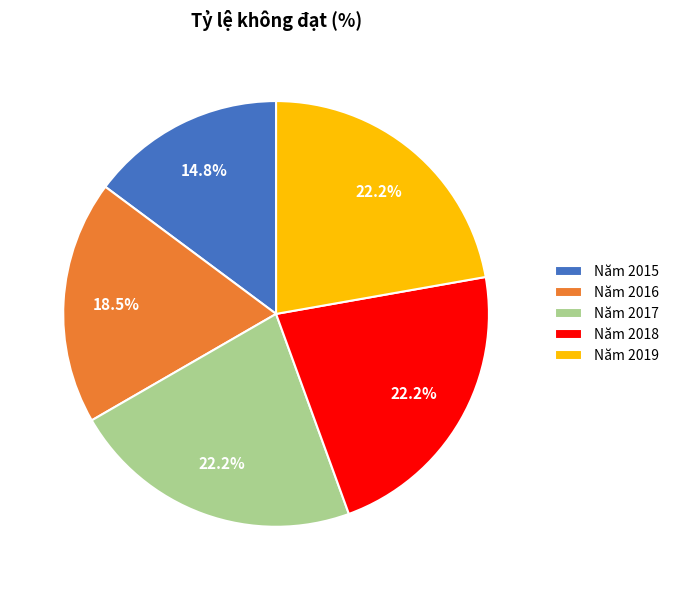

What is the smallest slice in the pie chart?

Năm 2015